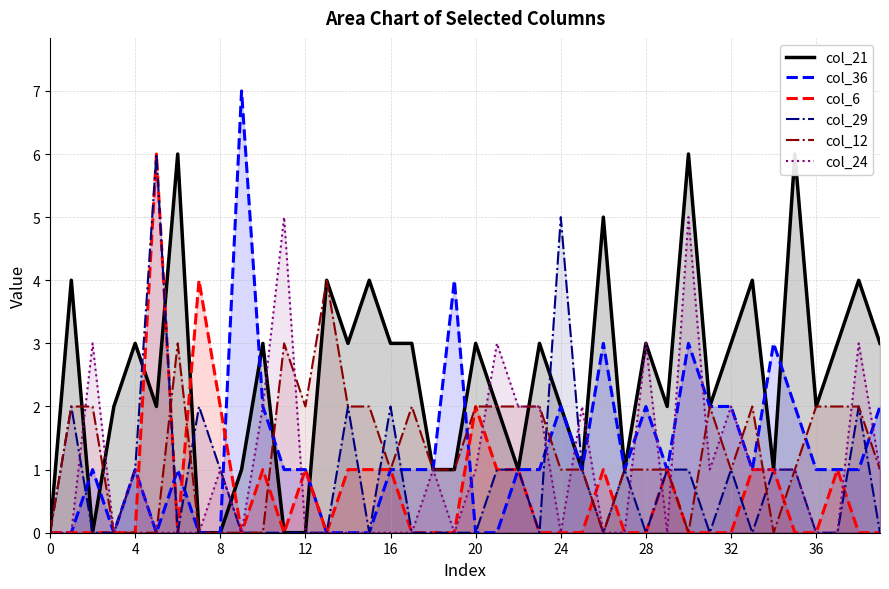

List the series in order of their peak value, lowest first.

col_12, col_24, col_21, col_6, col_29, col_36